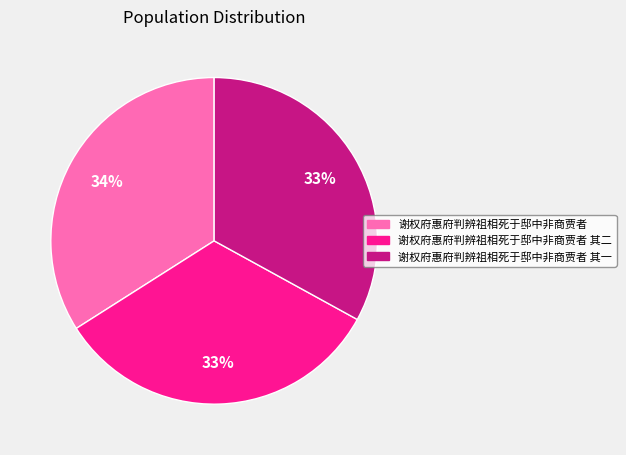

To the nearest percent, what is the average slice percentage?

33%